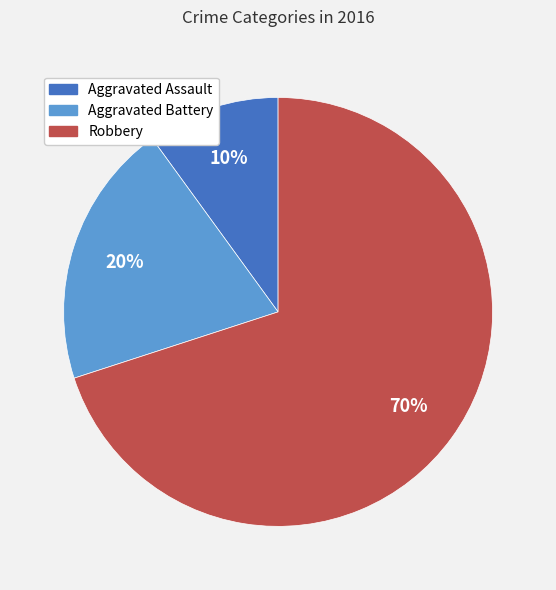

How many slices are in this pie chart?

3